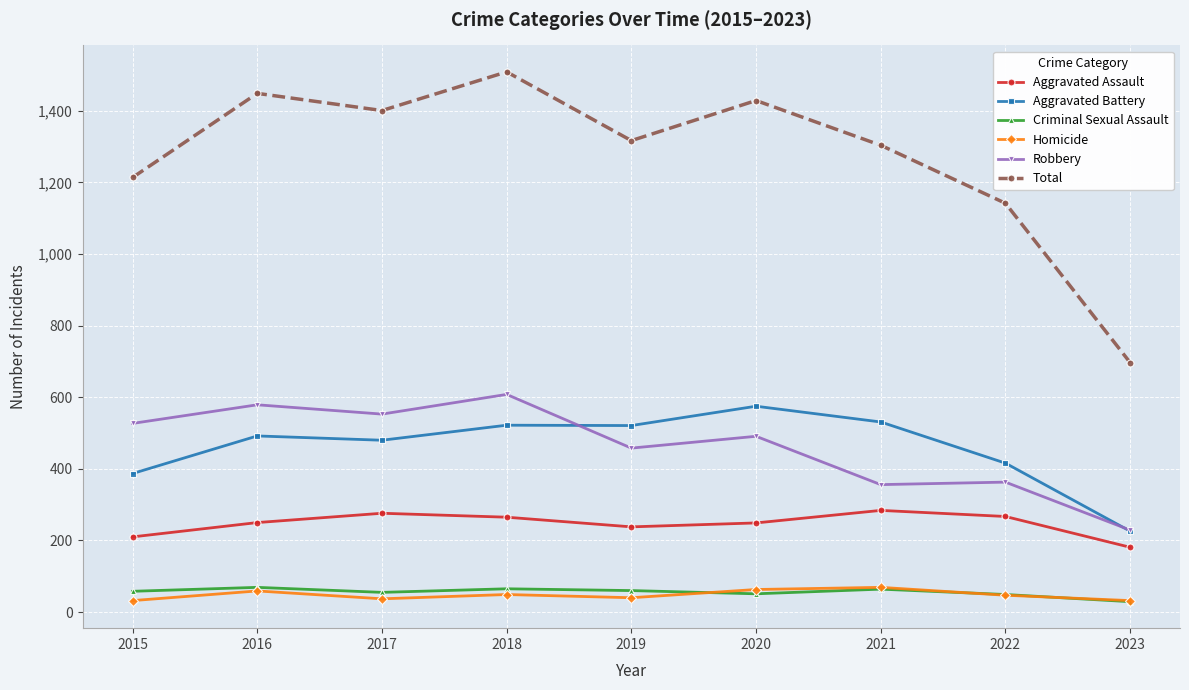

What is the spread (max minus min) of values at 2017?

1364